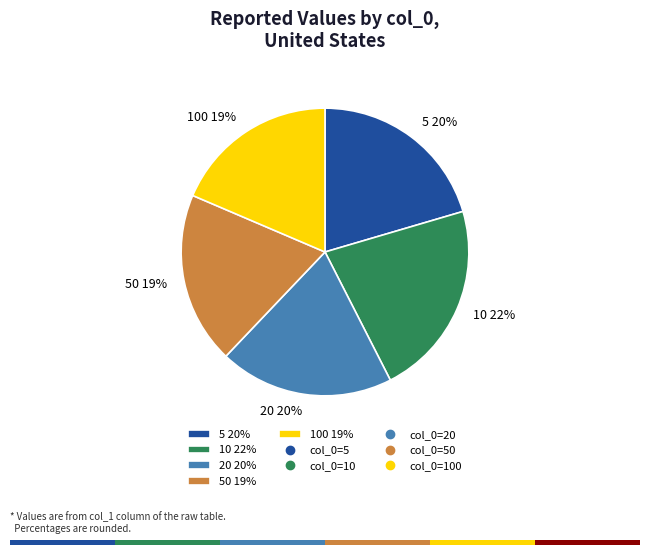

Which slice is the smallest?

100